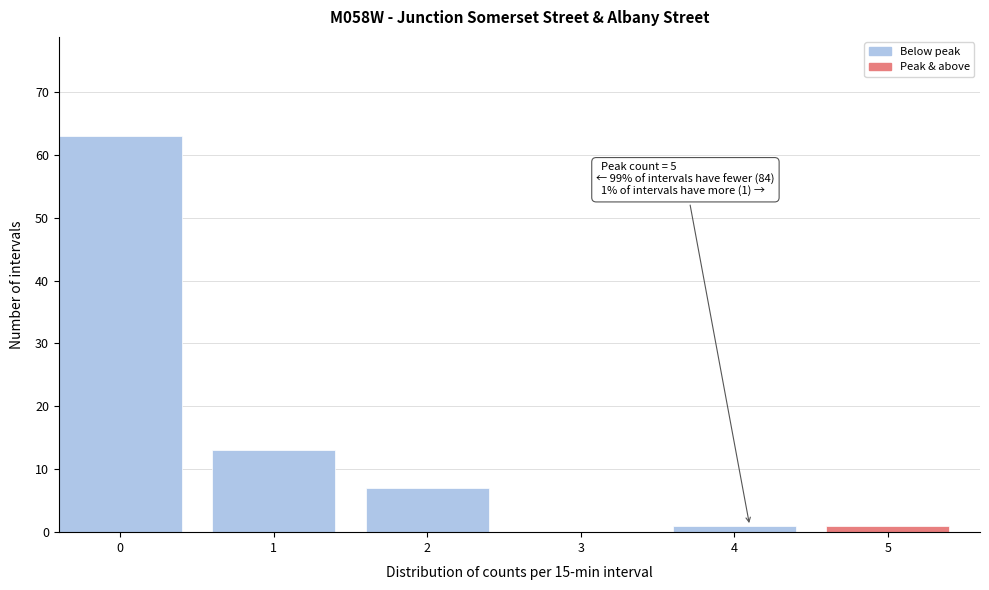

Reading right to left, transcribe all the data shown in this chart.

5=1	4=1	3=0	2=7	1=13	0=63